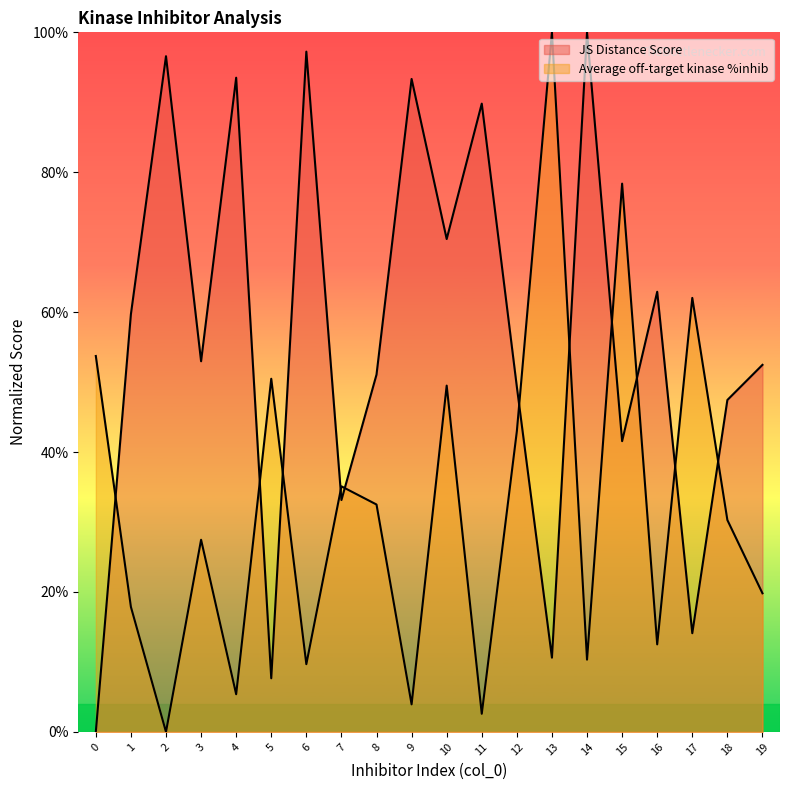

What is the value of the Average off-target kinase %inhib point at the 7th from the left?

0.1